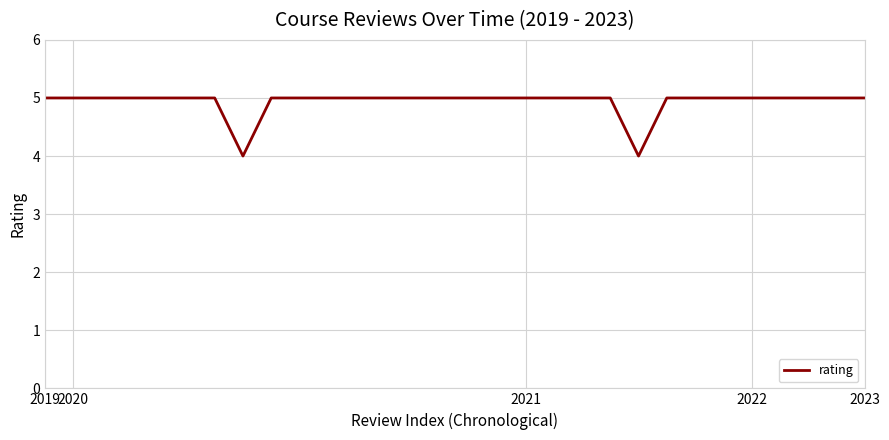

Reading left to right, list all the values displayed in this chart.

5	5	5	5	5	5	5	4	5	5	5	5	5	5	5	5	5	5	5	5	5	4	5	5	5	5	5	5	5	5